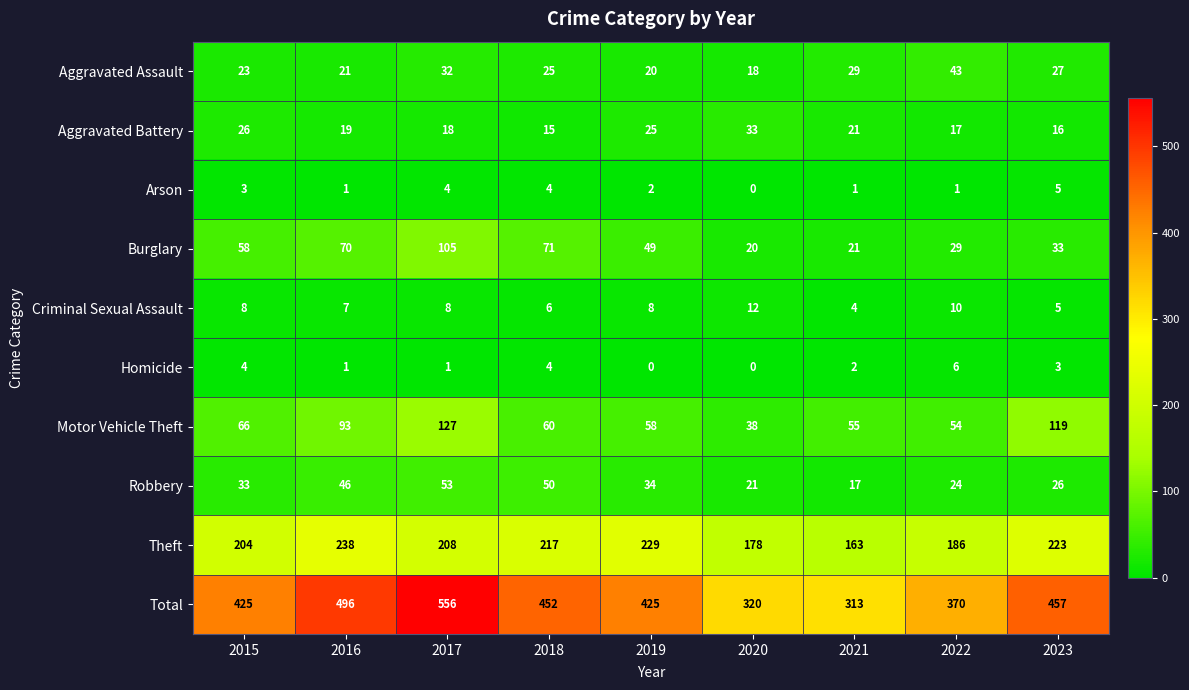

Which series has the largest range (max minus min)?

Total